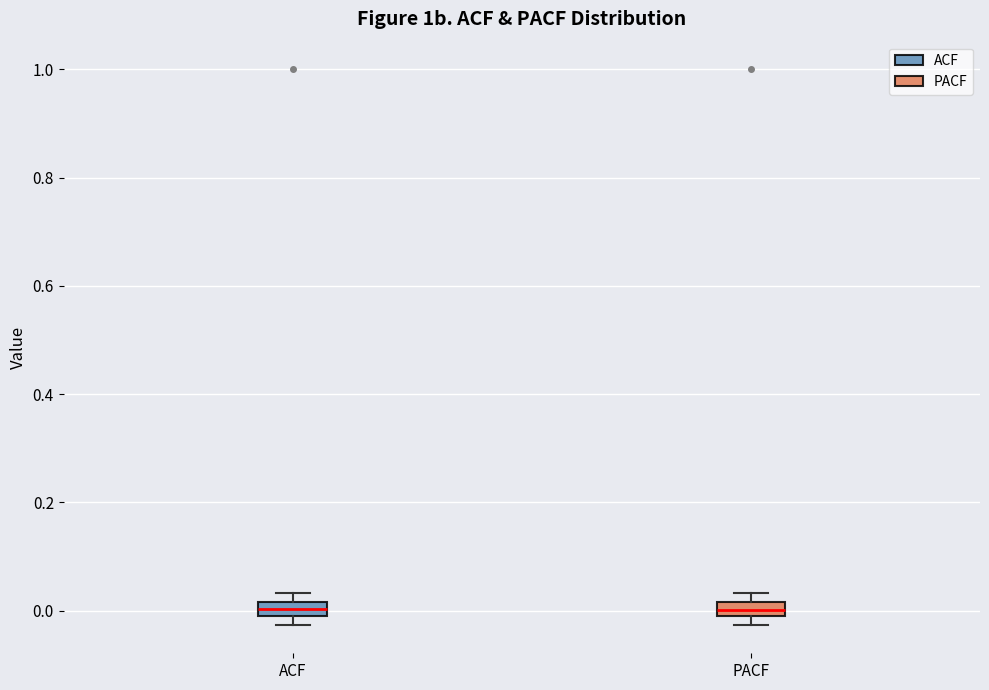

Where does the median line of the box for PACF sit on the y-axis? The values are not printed on the chart, so give them approximately, as read against the axis.

0.00